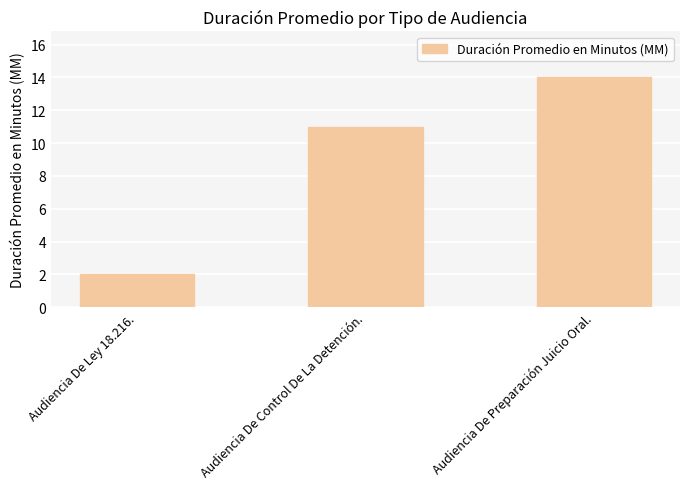

Does the chart contain stacked bars?

No